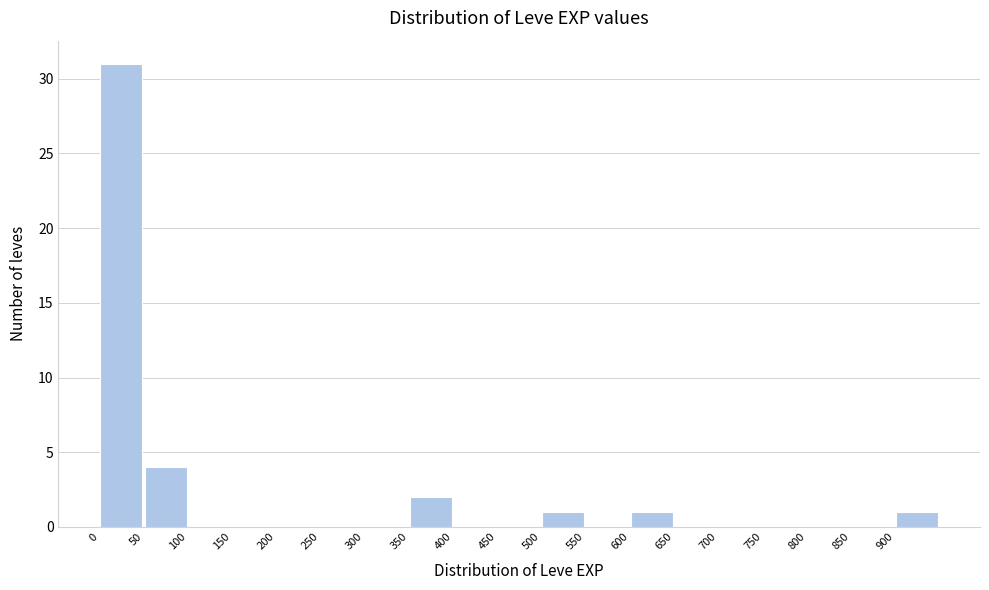

Reading left to right, list every bar in this chart as the range it spans on the x-axis followed by its height. The values are not printed on the chart, so give them approximately, as read against the axis.

0 to 50: 31
50 to 100: 4
100 to 150: 0
150 to 200: 0
200 to 250: 0
250 to 300: 0
300 to 350: 0
350 to 400: 2
400 to 450: 0
450 to 500: 0
500 to 550: 1
550 to 600: 0
600 to 650: 1
650 to 700: 0
700 to 750: 0
750 to 800: 0
800 to 850: 0
850 to 900: 0
900 to 950: 1